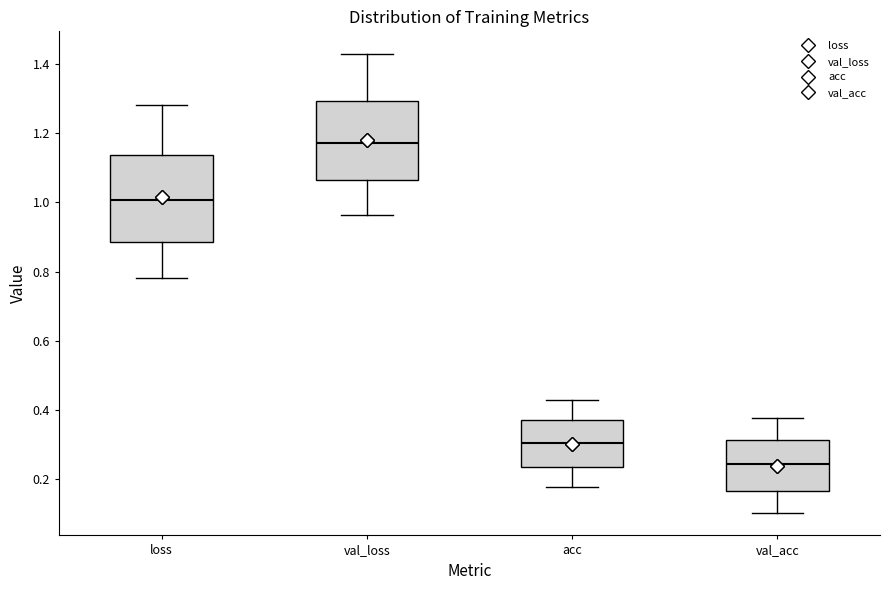

Which box's median line is the lowest?

val_acc